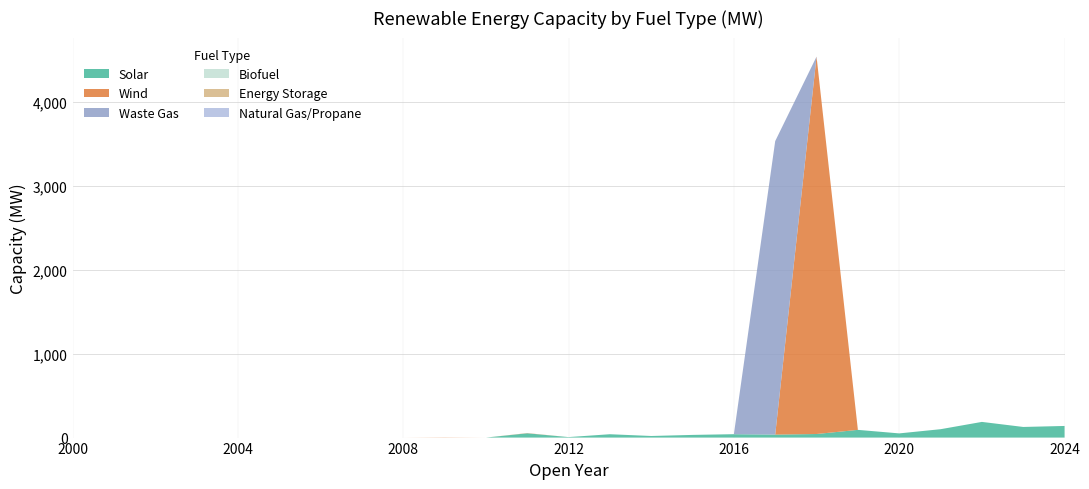

Reading left to right, transcribe all the data shown in this chart.

Solar: 2000=0.0	2001=0.0	2002=0.0	2003=0.0	2004=0.0	2005=0.0	2006=0.0	2007=0.0	2008=0.0	2009=0.0	2010=0.0	2011=51.0	2012=5.9	2013=40.0	2014=19.0	2015=31.9	2016=40.4	2017=35.6	2018=42.7	2019=92.0	2020=50.0	2021=99.9	2022=187.0	2023=126.8	2024=138.6
Wind: 2000=0.0	2001=0.0	2002=0.0	2003=0.0	2004=0.0	2005=0.0	2006=0.0	2007=0.0	2008=0.0	2009=2.4	2010=0.0	2011=2.4	2012=0.0	2013=0.0	2014=0.0	2015=0.0	2016=0.0	2017=0.0	2018=4500.0	2019=0.0	2020=0.0	2021=0.0	2022=0.0	2023=0.0	2024=0.0
Waste Gas: 2000=0.0	2001=0.0	2002=0.0	2003=0.0	2004=0.0	2005=0.0	2006=0.0	2007=0.0	2008=0.0	2009=0.0	2010=0.0	2011=0.0	2012=0.0	2013=0.0	2014=0.0	2015=0.0	2016=0.0	2017=3500.0	2018=0.0	2019=0.0	2020=0.0	2021=0.0	2022=0.0	2023=0.0	2024=0.0
Biofuel: 2000=0.0	2001=0.0	2002=0.0	2003=0.0	2004=0.0	2005=0.0	2006=0.0	2007=0.0	2008=0.0	2009=0.0	2010=0.0	2011=0.0	2012=0.0	2013=0.0	2014=0.0	2015=0.0	2016=0.0	2017=0.0	2018=0.0	2019=0.0	2020=0.0	2021=0.0	2022=0.0	2023=0.0	2024=0.0
Energy Storage: 2000=0.0	2001=0.0	2002=0.0	2003=0.0	2004=0.0	2005=0.0	2006=0.0	2007=0.0	2008=0.0	2009=0.0	2010=0.0	2011=0.0	2012=0.0	2013=0.0	2014=0.0	2015=0.0	2016=0.0	2017=0.0	2018=0.0	2019=0.0	2020=0.0	2021=0.0	2022=0.0	2023=0.0	2024=0.0
Natural Gas/Propane: 2000=0.0	2001=0.0	2002=0.0	2003=0.0	2004=0.0	2005=0.0	2006=0.0	2007=0.0	2008=0.0	2009=0.0	2010=0.0	2011=0.0	2012=0.0	2013=0.0	2014=0.0	2015=0.0	2016=0.0	2017=0.0	2018=0.0	2019=0.0	2020=0.0	2021=0.0	2022=0.0	2023=0.0	2024=0.0